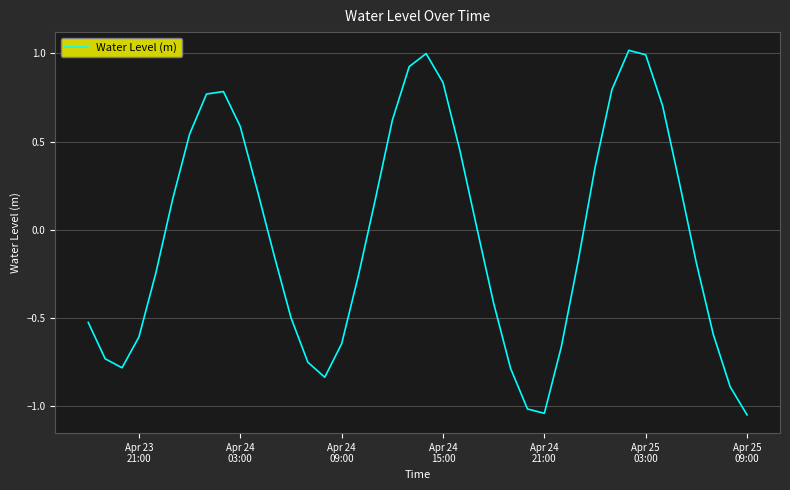

What is the difference between the maximum and minimum values?

2.1